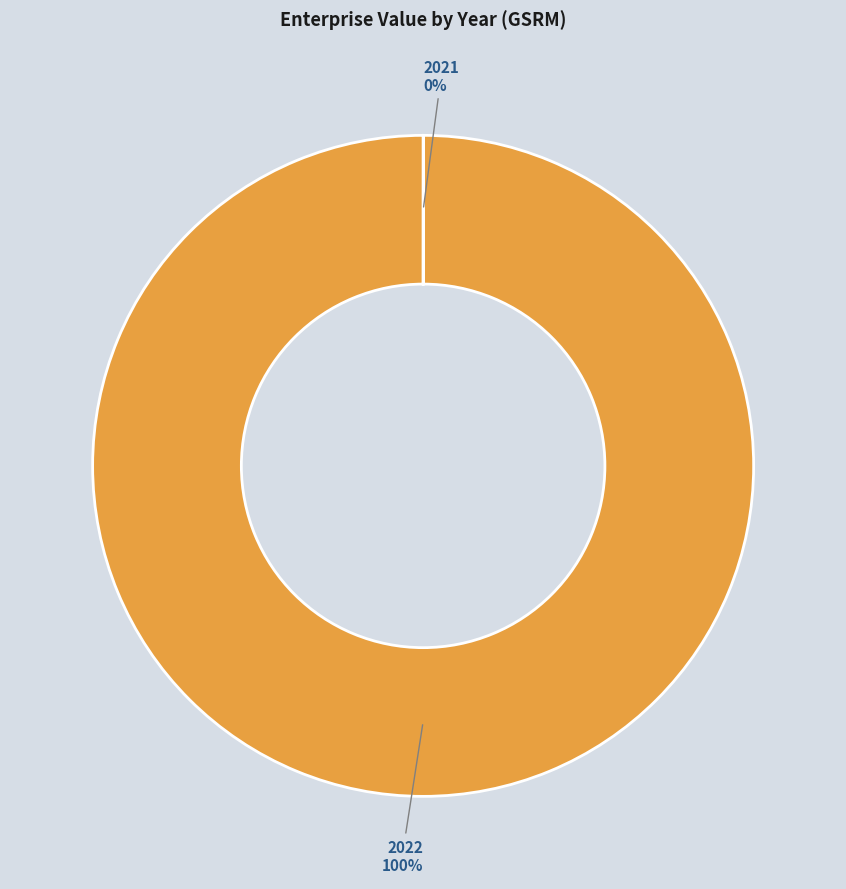

Is there a majority slice in this chart?

Yes